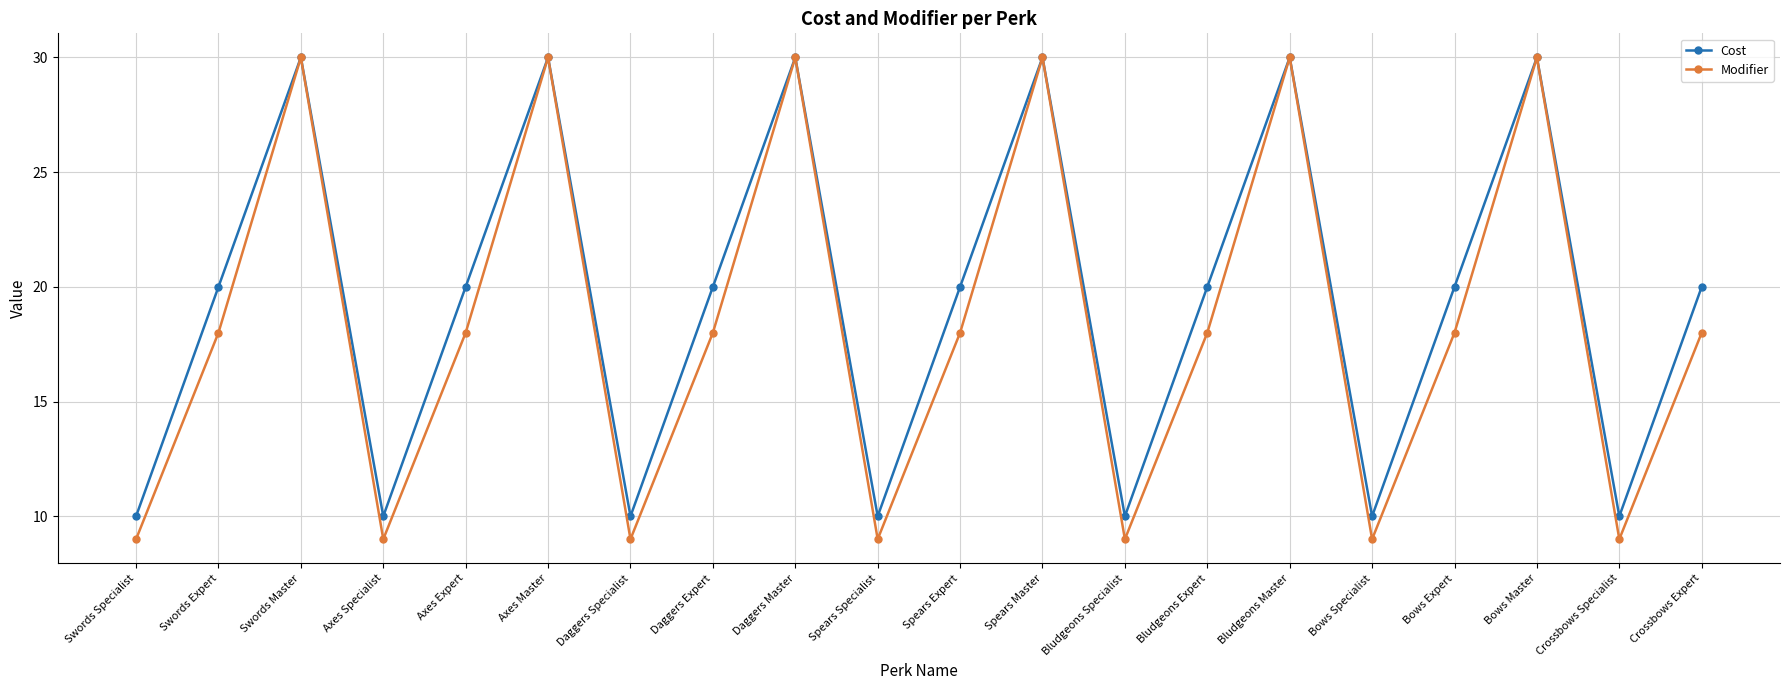

What is the sum of all Modifier values?

369